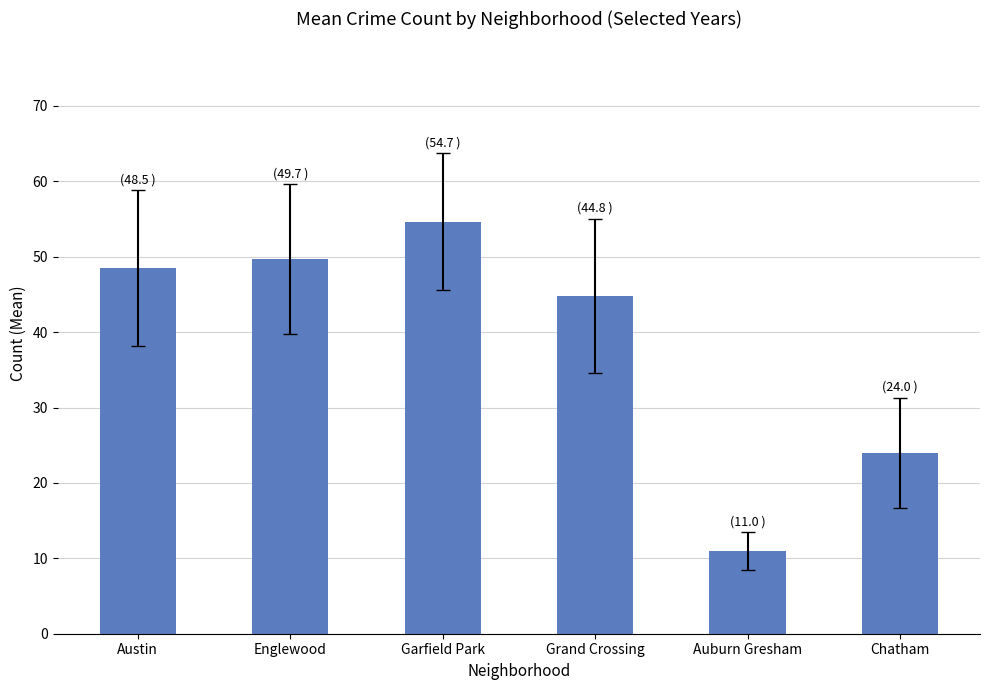

The chart shows a value of 24.0 at Chatham. True or false?

True